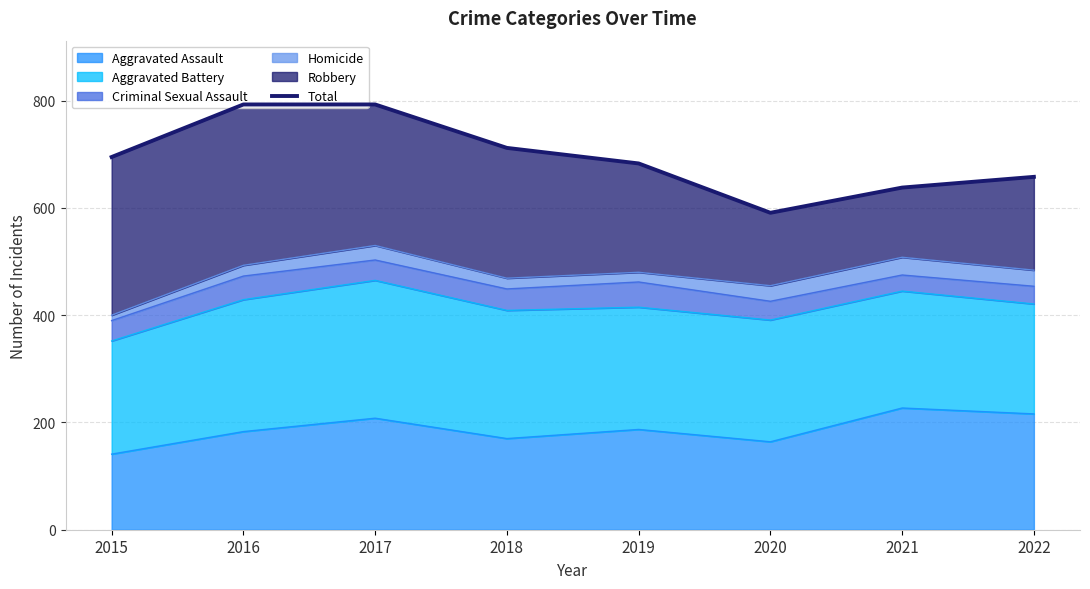

List the labels in order of value, largest first.

2016, 2017, 2018, 2015, 2019, 2022, 2021, 2020